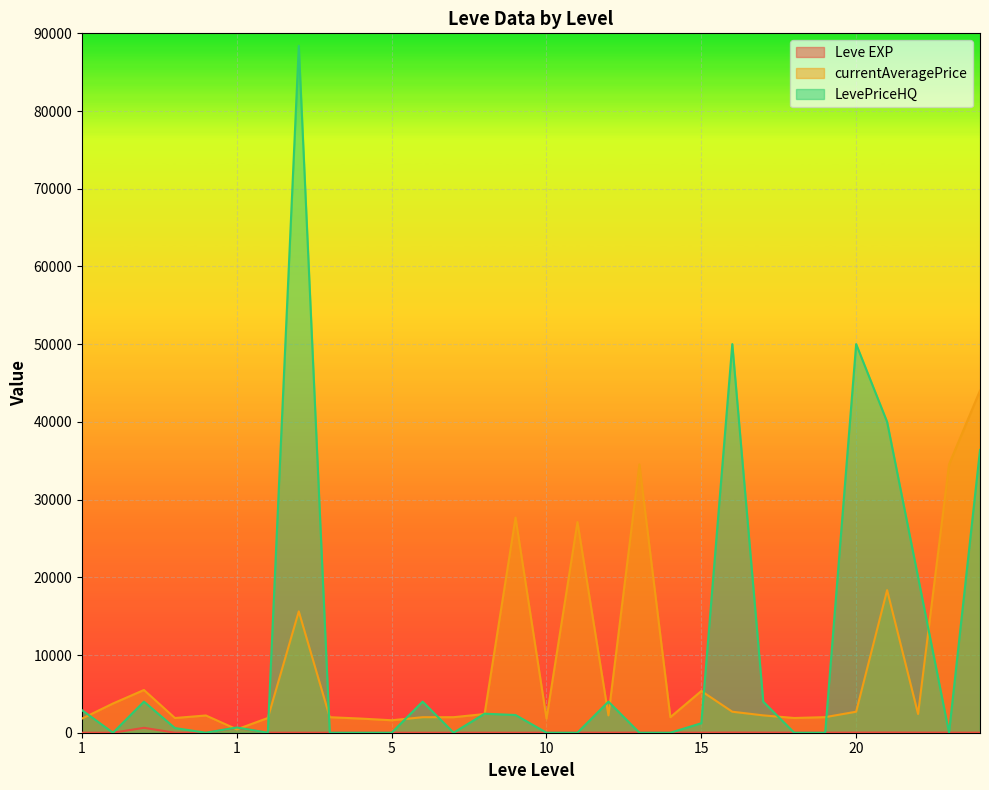

How many lines are shown in the chart?

3